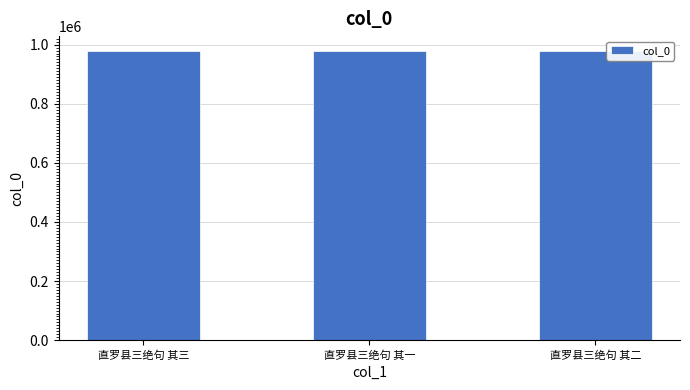

Does the chart contain stacked bars?

No